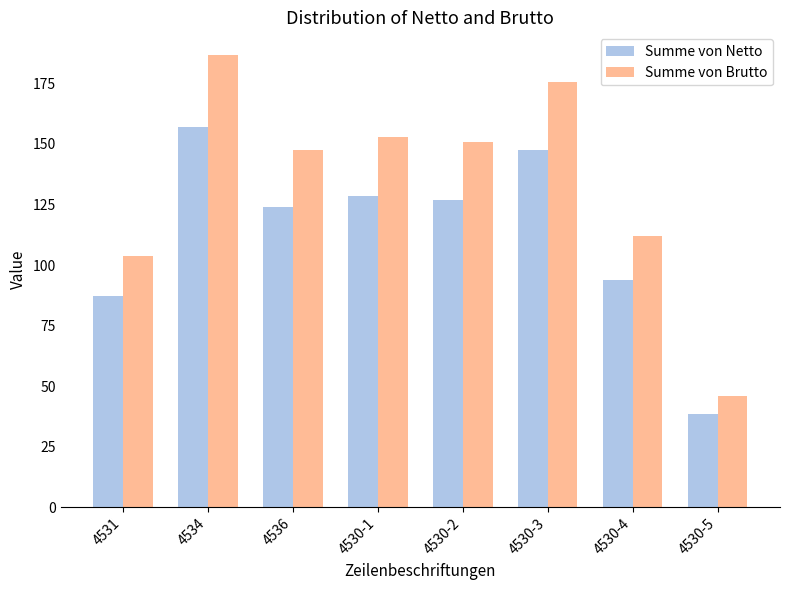

What is the label of the 1st bar from the left?

4531